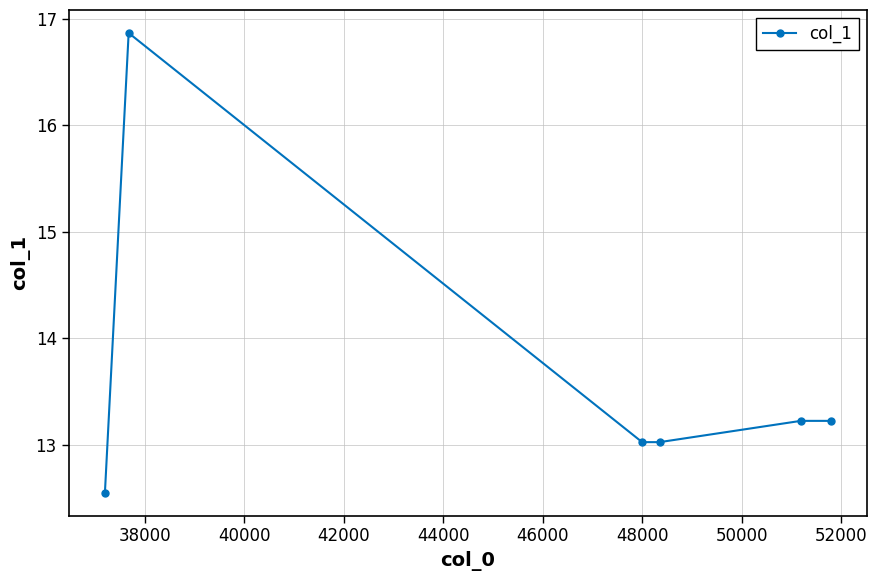

What is the value of the 6th point from the left?

13.2